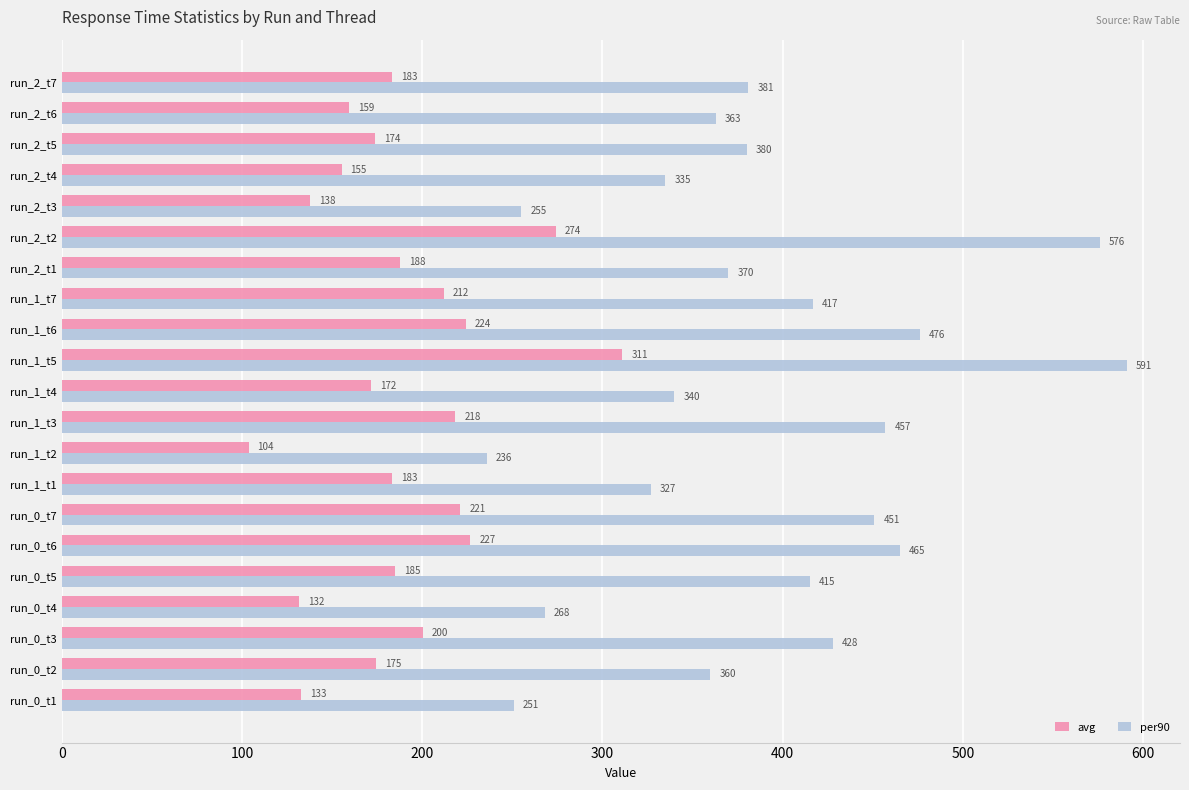

What is the lowest value of the avg series?

103.7